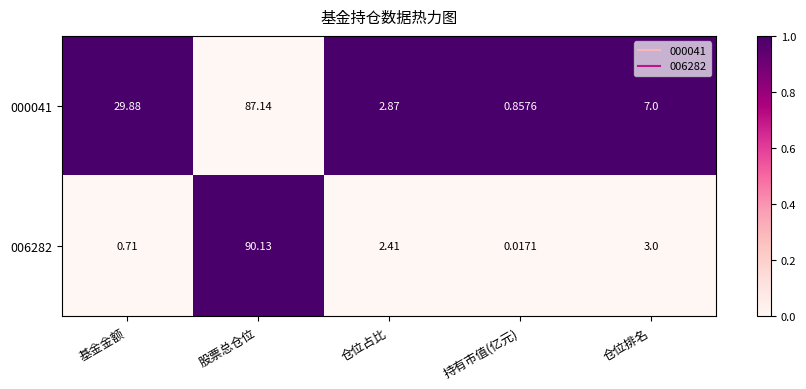

List the labels in order of 006282 value, smallest first.

持有市值(亿元), 基金金额, 仓位占比, 仓位排名, 股票总仓位